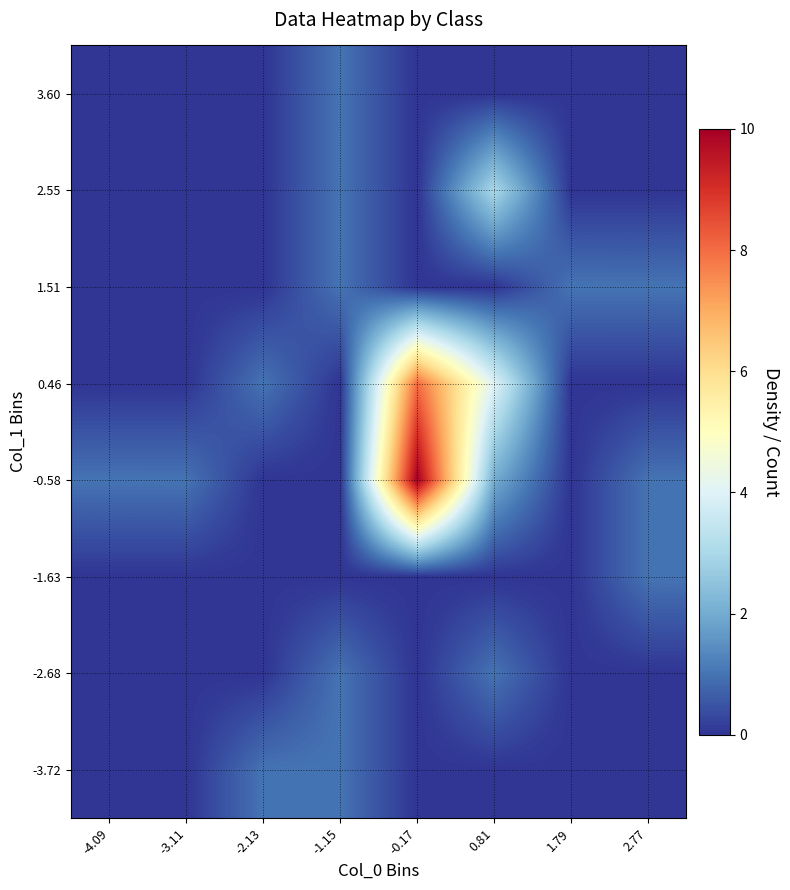

Which category has the lowest value across all series?

-4.09